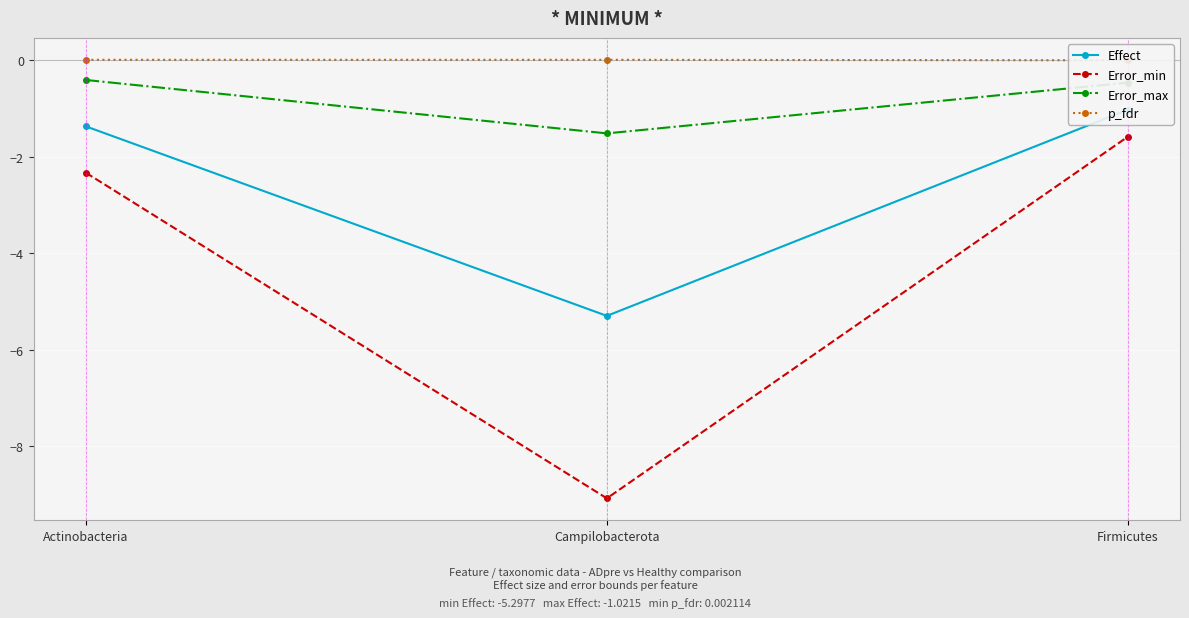

At which label does Error_max reach its minimum?

Campilobacterota